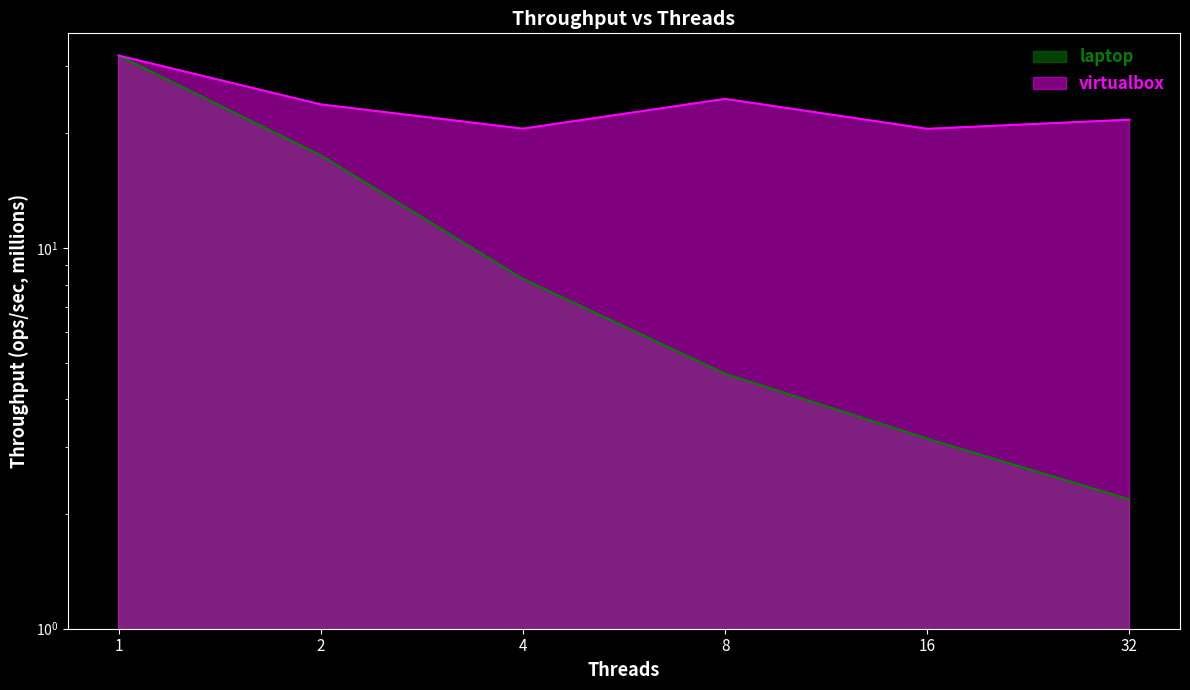

What is the greatest value displayed?

32.0